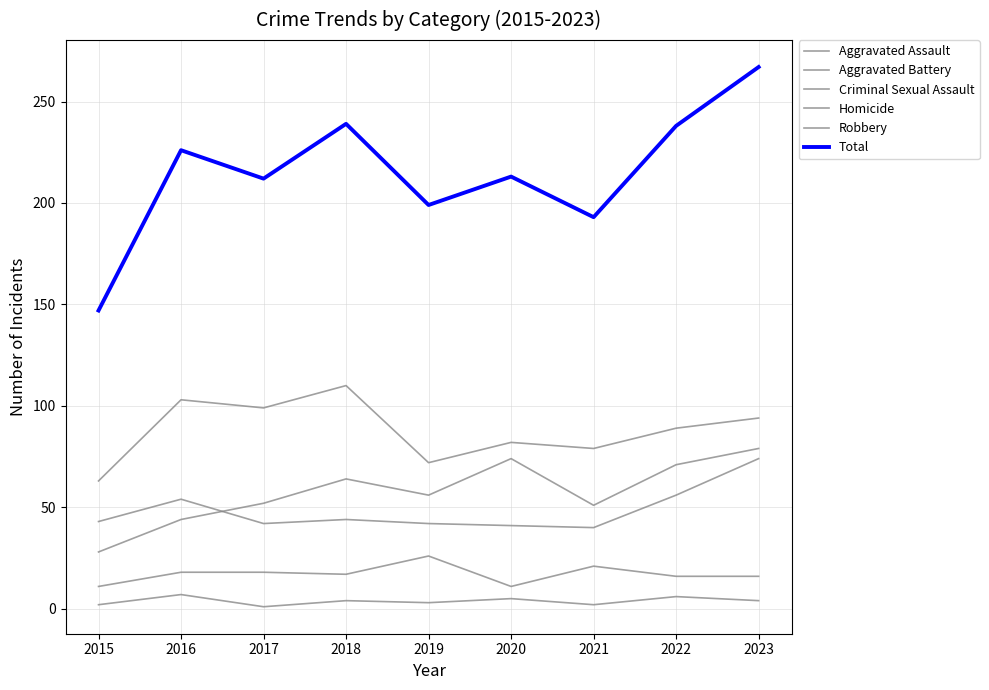

What is the value of the Homicide point at the 5th from the left?

3